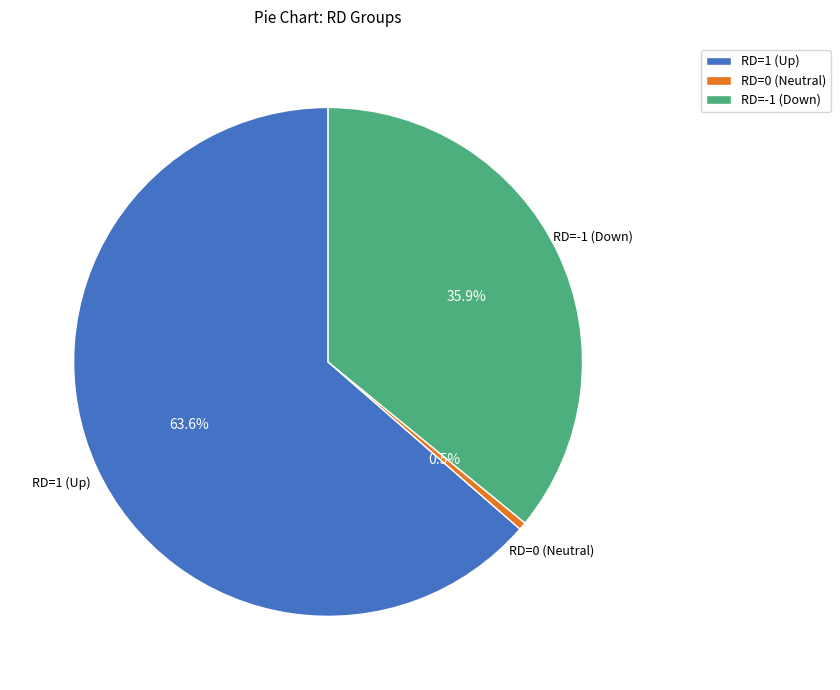

Which slice is the smallest?

RD=0 (Neutral)